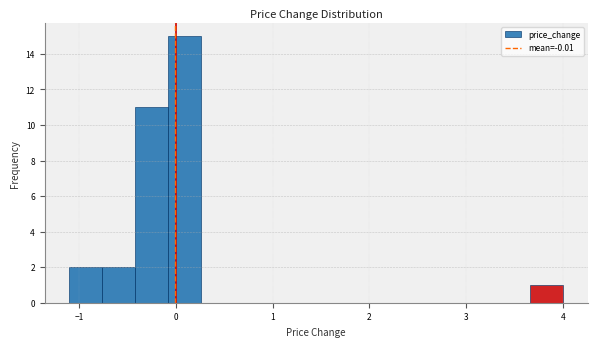

Read against the x-axis, roughly where is the centre of the tallest bar?

0.1